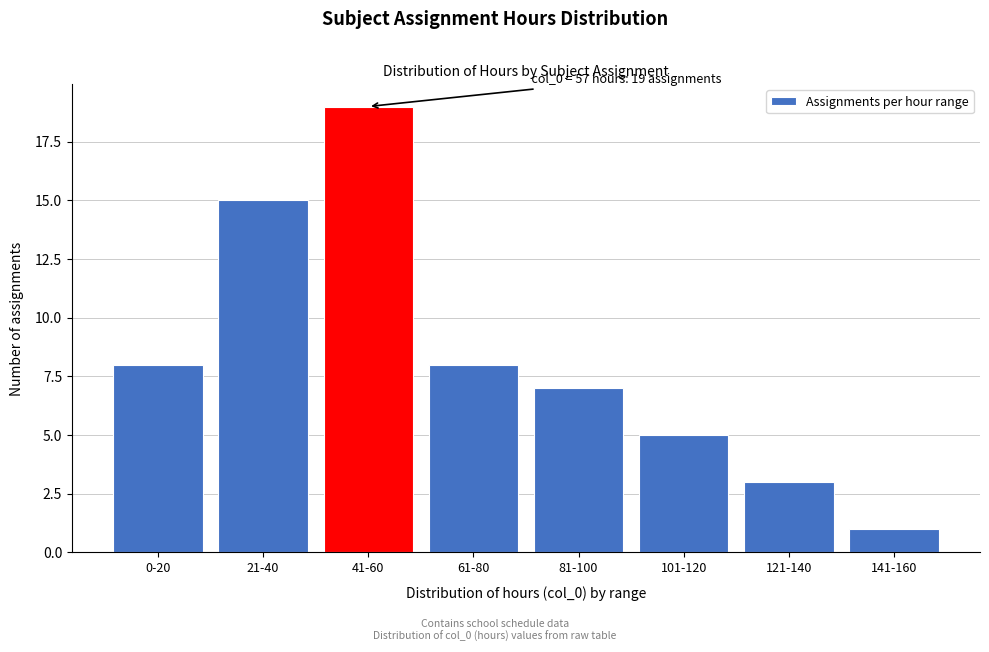

Reading left to right, what are all the values shown in this chart?

0-20=8	21-40=15	41-60=19	61-80=8	81-100=7	101-120=5	121-140=3	141-160=1